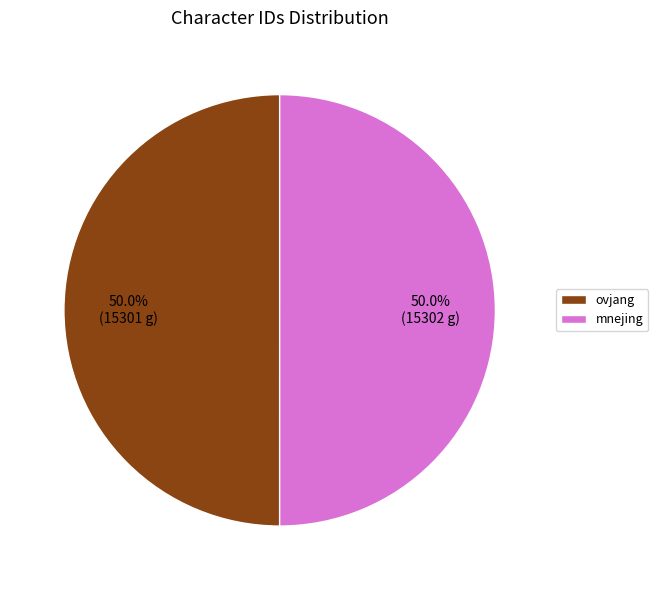

What percentage is the ovjang slice, to the nearest percent?

50%